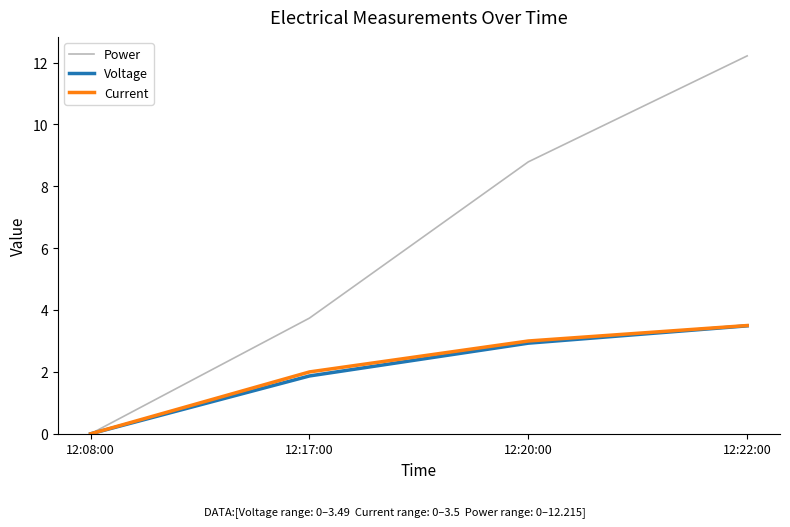

The value of Current at 12:08:00 is 0.0. True or false?

True